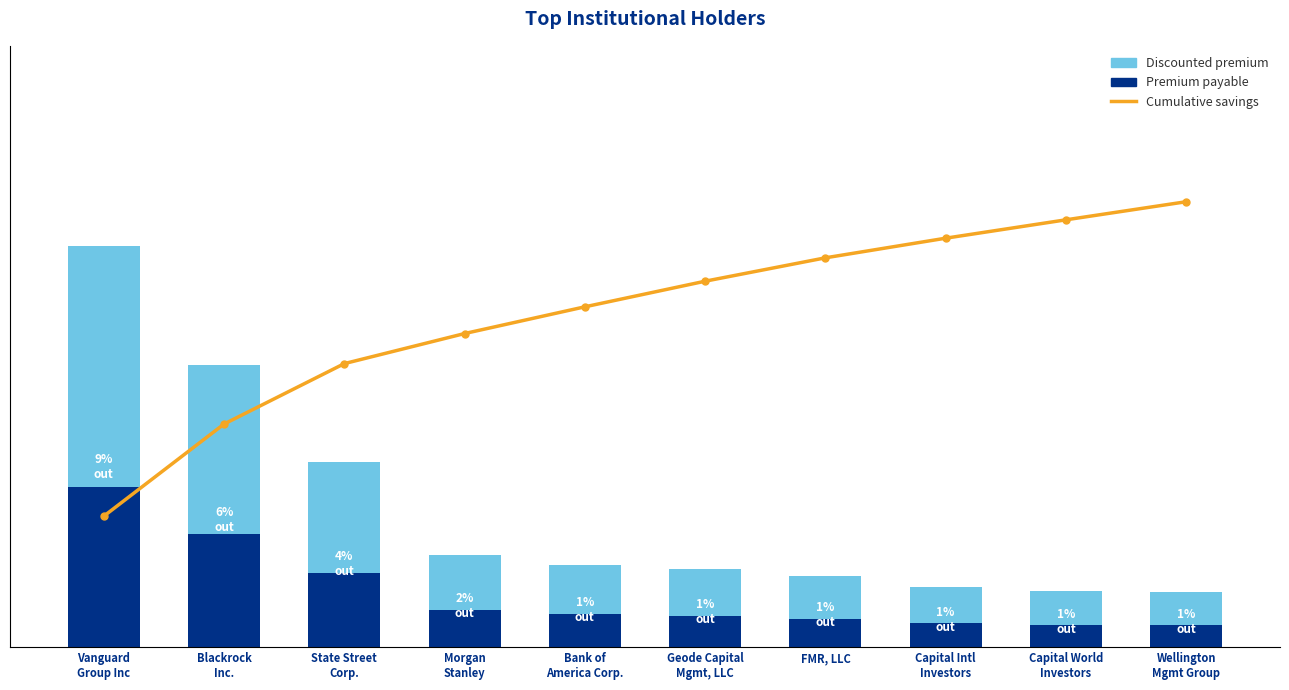

At Wellington
Mgmt Group, list the series in order from smallest to largest.

Premium payable, Discounted premium, Cumulative savings